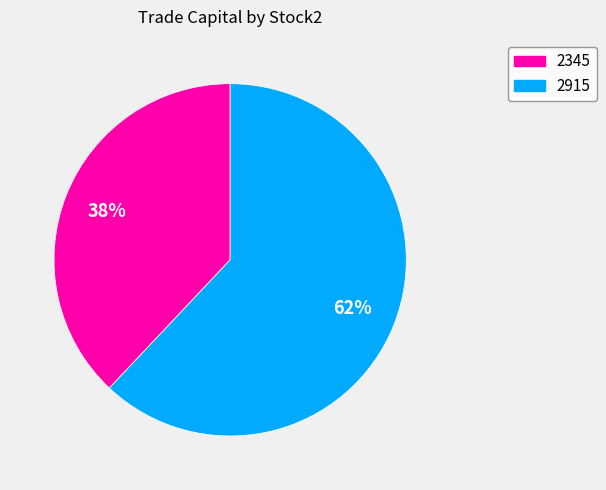

What is the largest slice in the pie chart?

2915